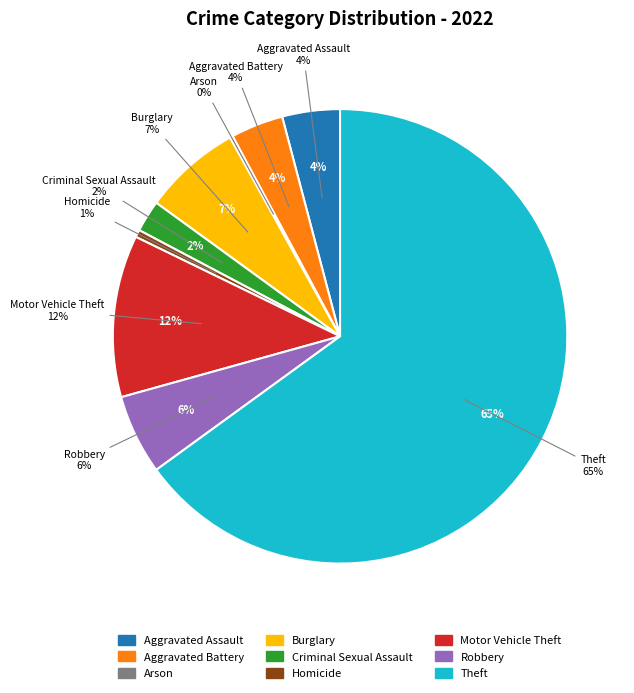

Combined, what portion of the pie is Aggravated Battery and Motor Vehicle Theft?

15.3%